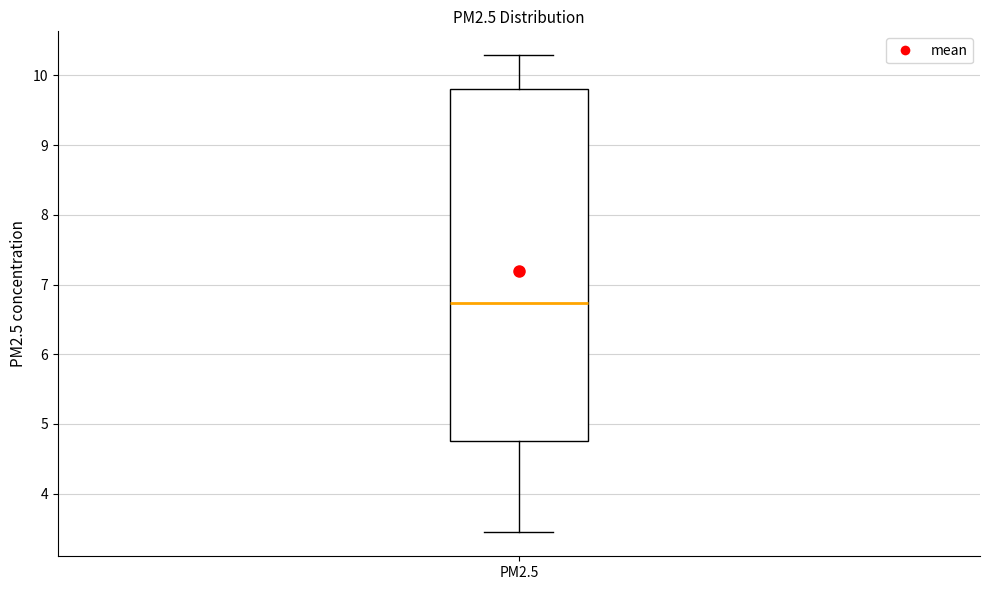

Transcribe this box plot: give where the median line is, the range the box spans, and where the two whiskers end, as read against the y-axis. The values are not printed on the chart, so give them approximately, as read against the axis.

median 6.7, box 4.8 to 9.8, whiskers 3.4 to 10.3